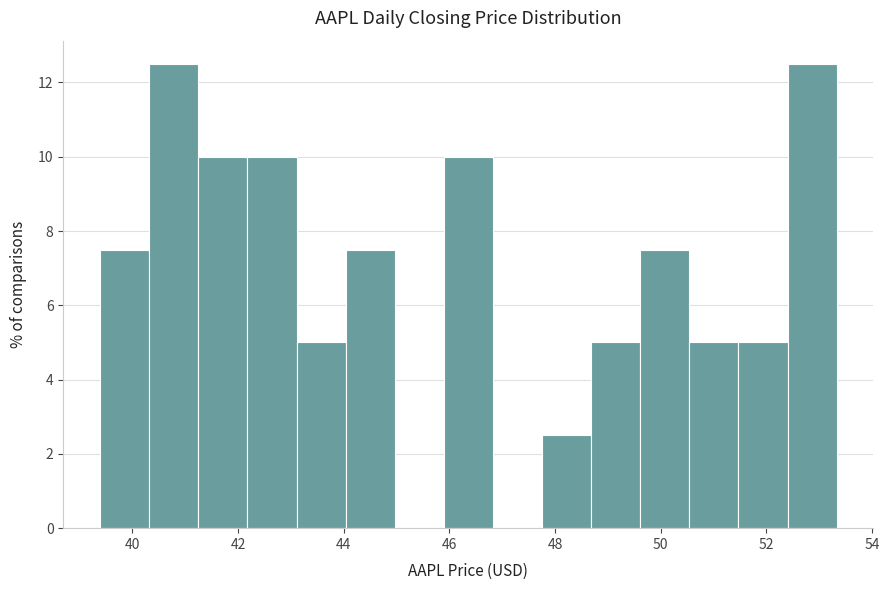

Reading left to right, list every bar in this chart as the range it spans on the x-axis followed by its height. Neither the bar edges nor the heights are printed on the chart, so give them approximately, as read against the axes.

39.4 to 40.4: 7.6
40.4 to 41.2: 12.6
41.2 to 42.2: 10.0
42.2 to 43.2: 10.0
43.2 to 44.0: 5.0
44.0 to 45.0: 7.6
45.0 to 45.8: 0
45.8 to 46.8: 10.0
46.8 to 47.8: 0
47.8 to 48.6: 2.6
48.6 to 49.6: 5.0
49.6 to 50.6: 7.6
50.6 to 51.4: 5.0
51.4 to 52.4: 5.0
52.4 to 53.4: 12.6